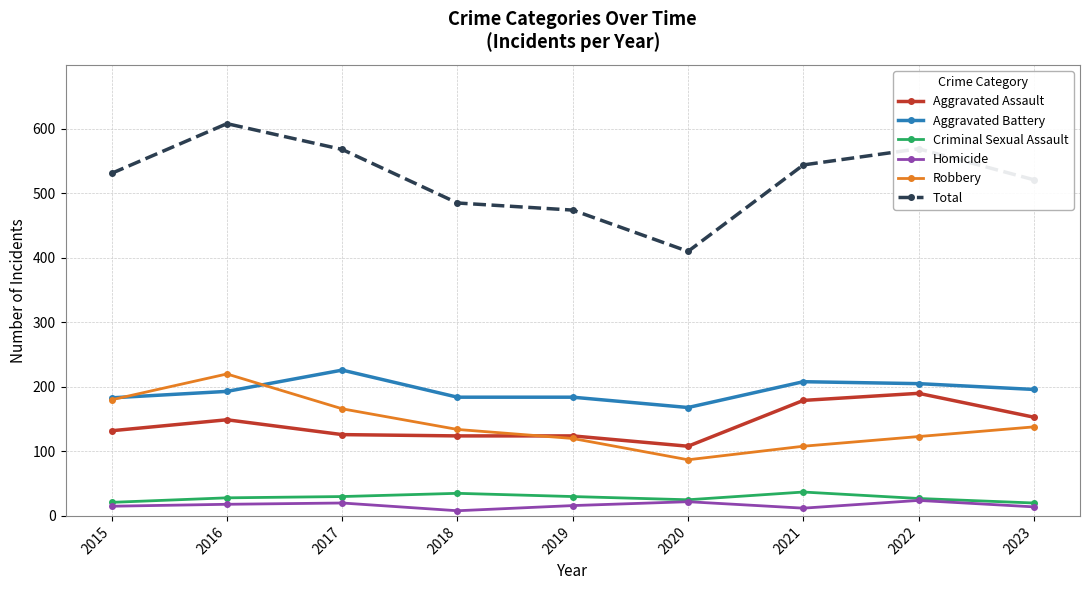

What is the difference between the second highest and minimum values in the Total series?

159